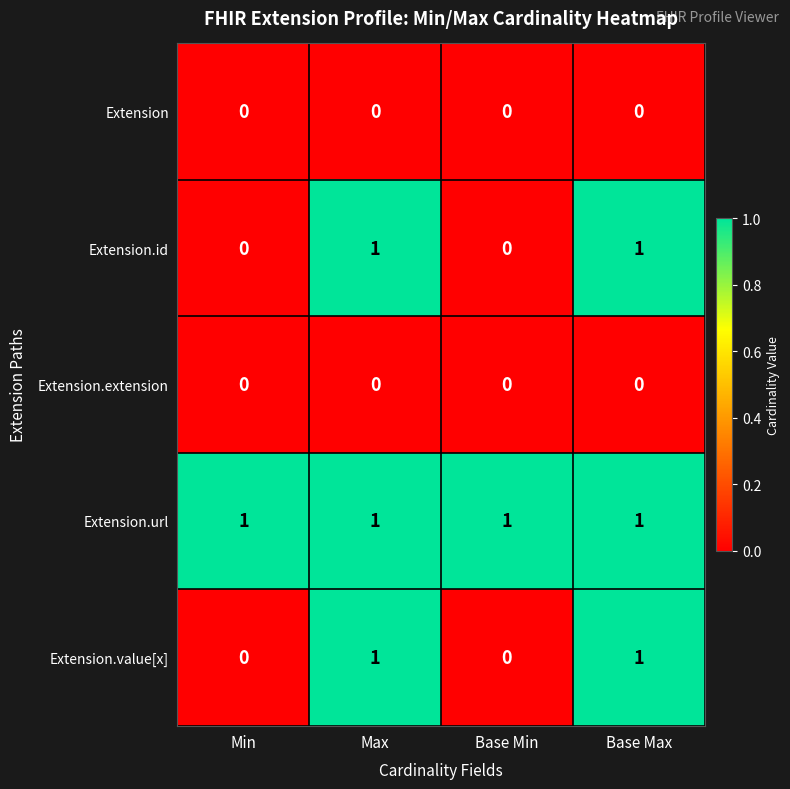

The Extension.url series shows 1 at Max. True or false?

True